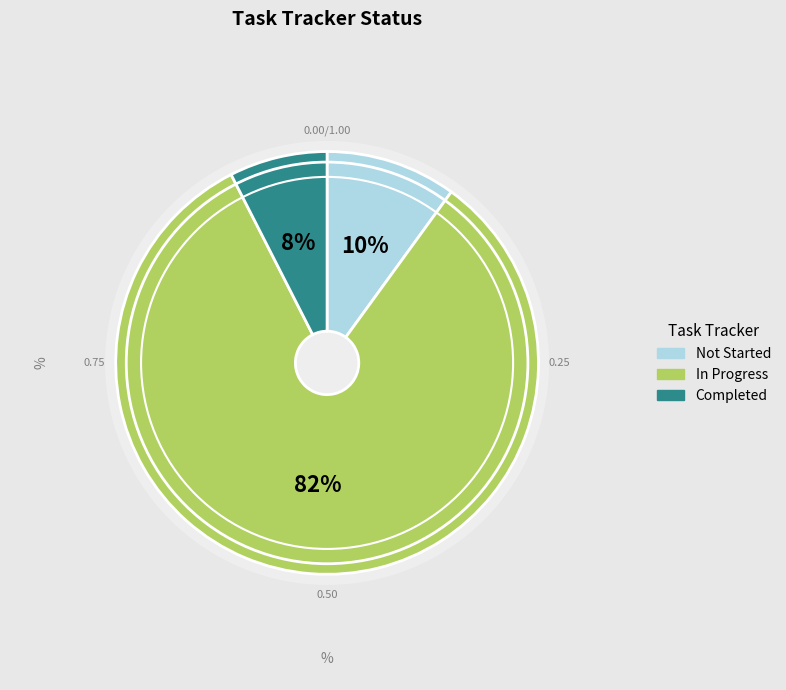

Is there a majority slice in this chart?

Yes